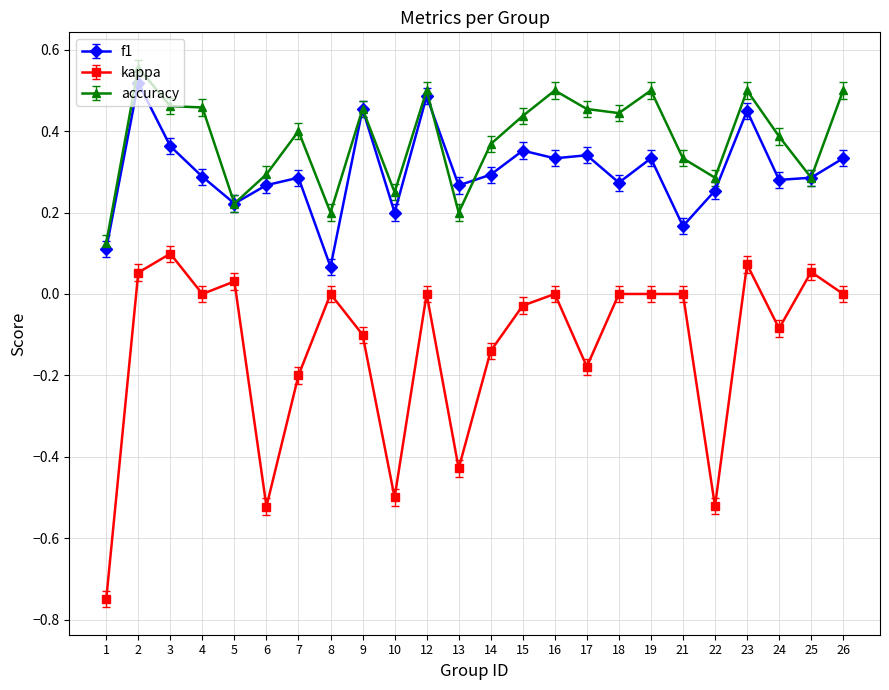

How many data points does each series have?

24